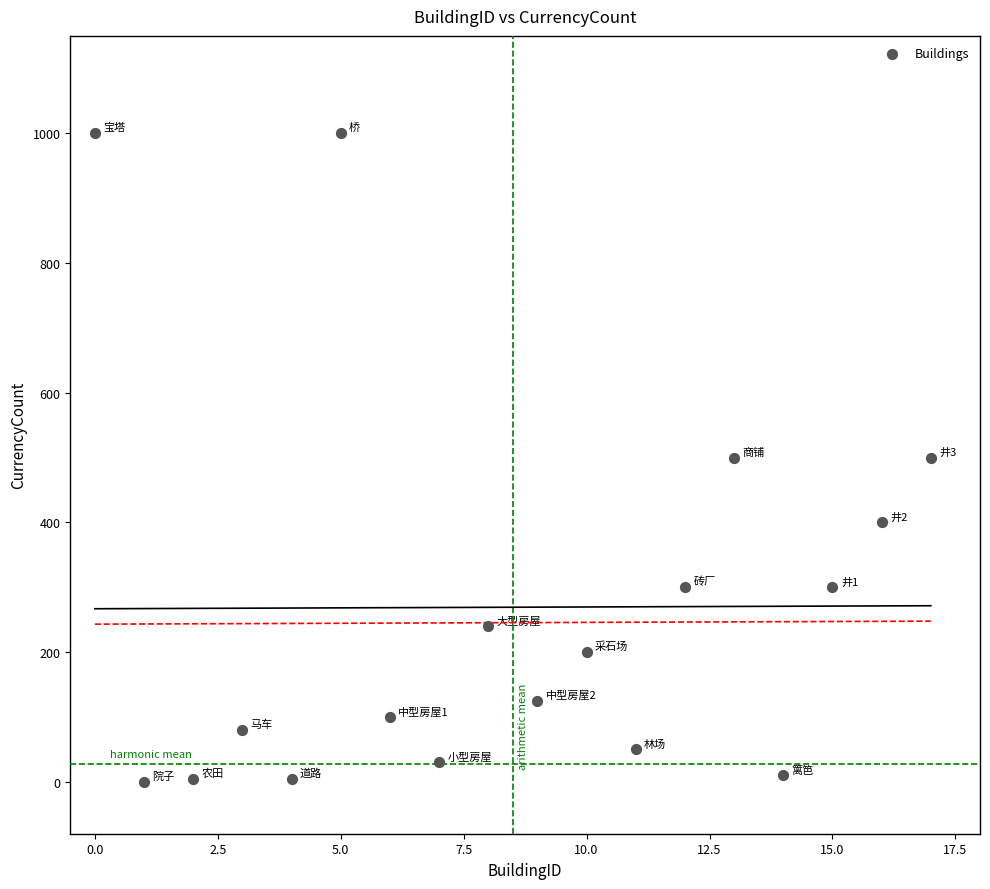

What is the range of Y values (max minus min)?

1000